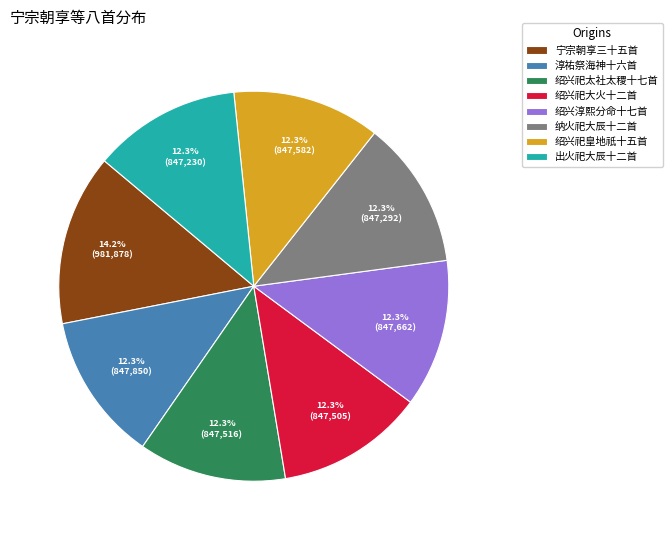

Is there any slice that represents more than half of the pie?

No